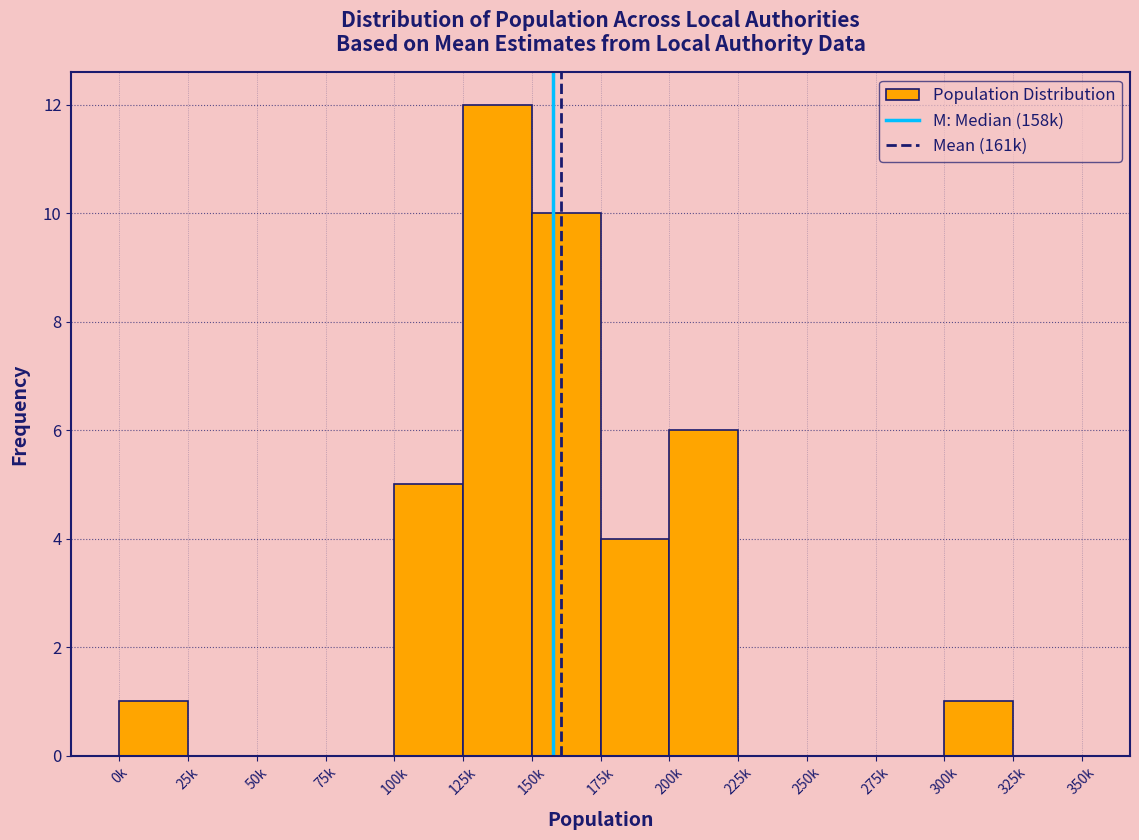

Reading right to left, transcribe all the data shown in this chart.

325k=0	300k=1	275k=0	250k=0	225k=0	200k=6	175k=4	150k=10	125k=12	100k=5	75k=0	50k=0	25k=0	0k=1